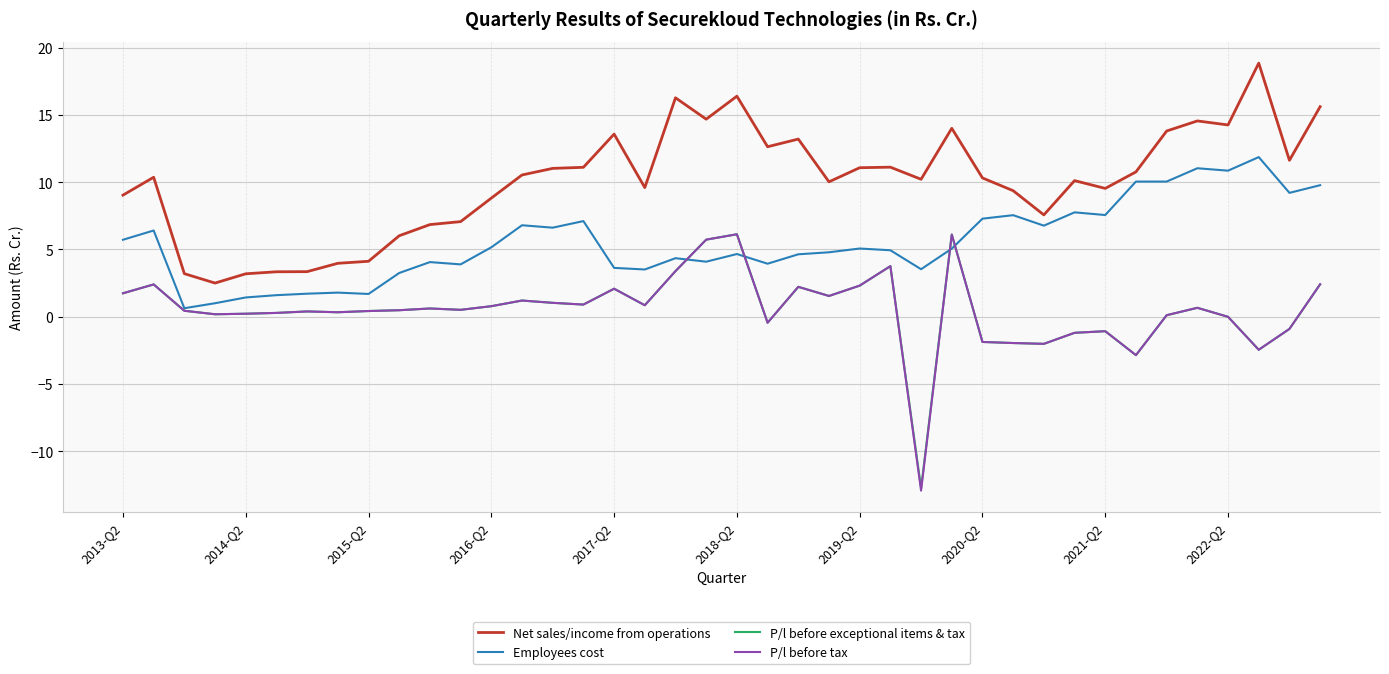

True or false: Net sales/income from operations and P/l before exceptional items & tax cross at least once.

False